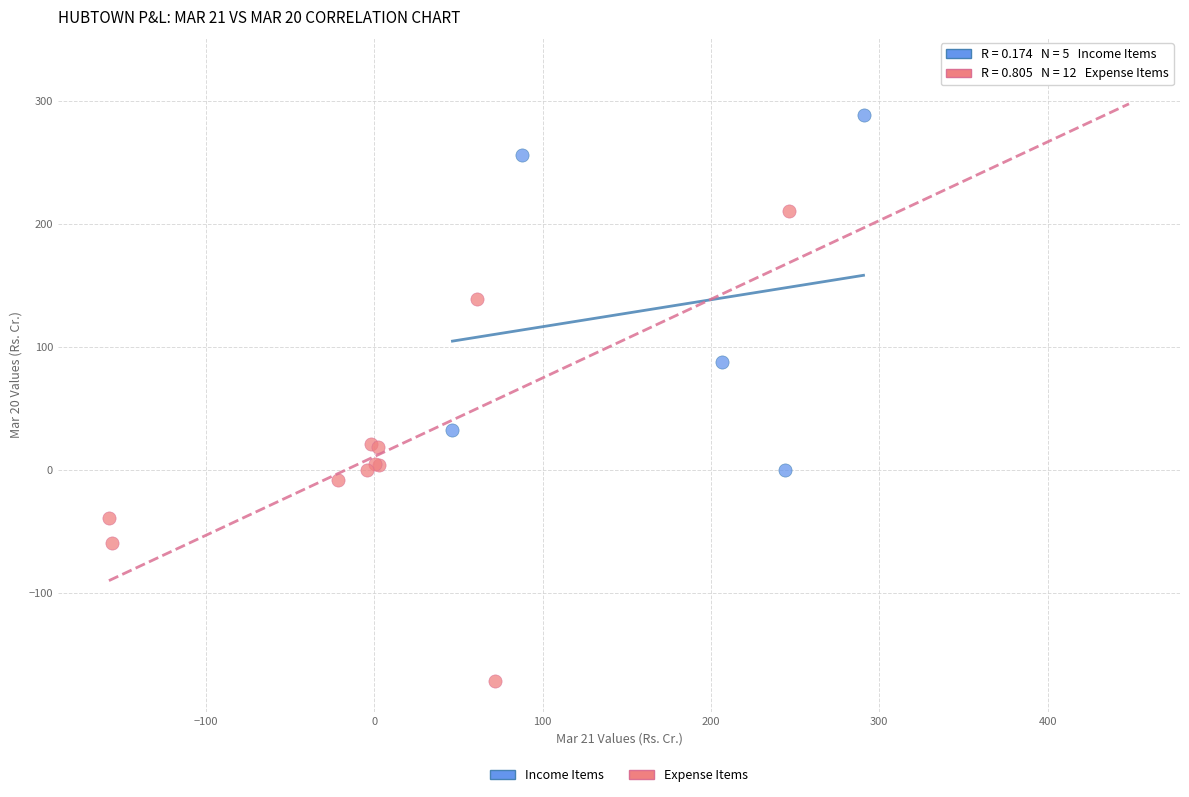

What are all the series names shown in the legend?

Income Items, Expense Items